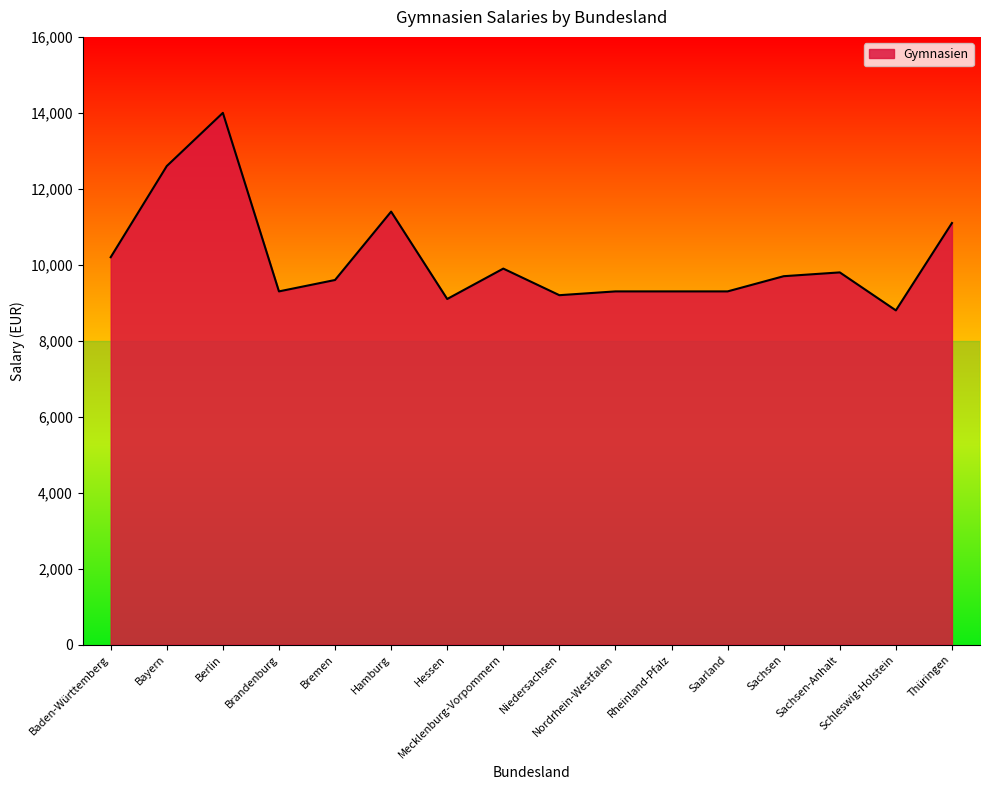

What is the maximum value shown in the chart?

14000